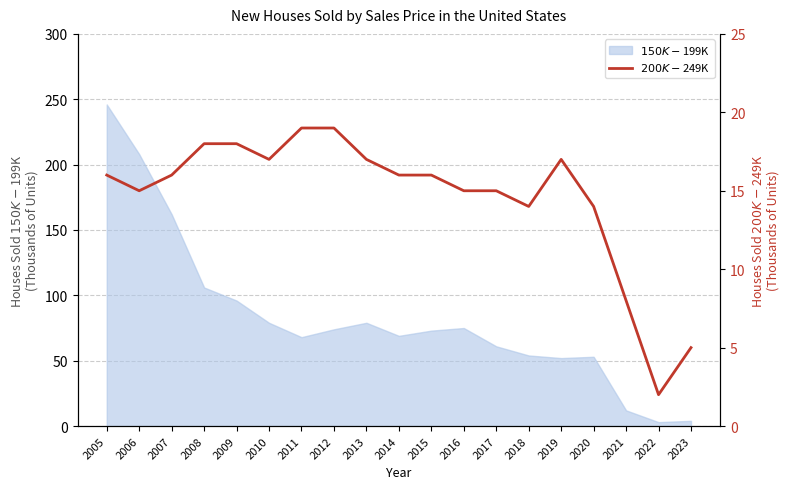

What is the minimum value shown in the chart?

2